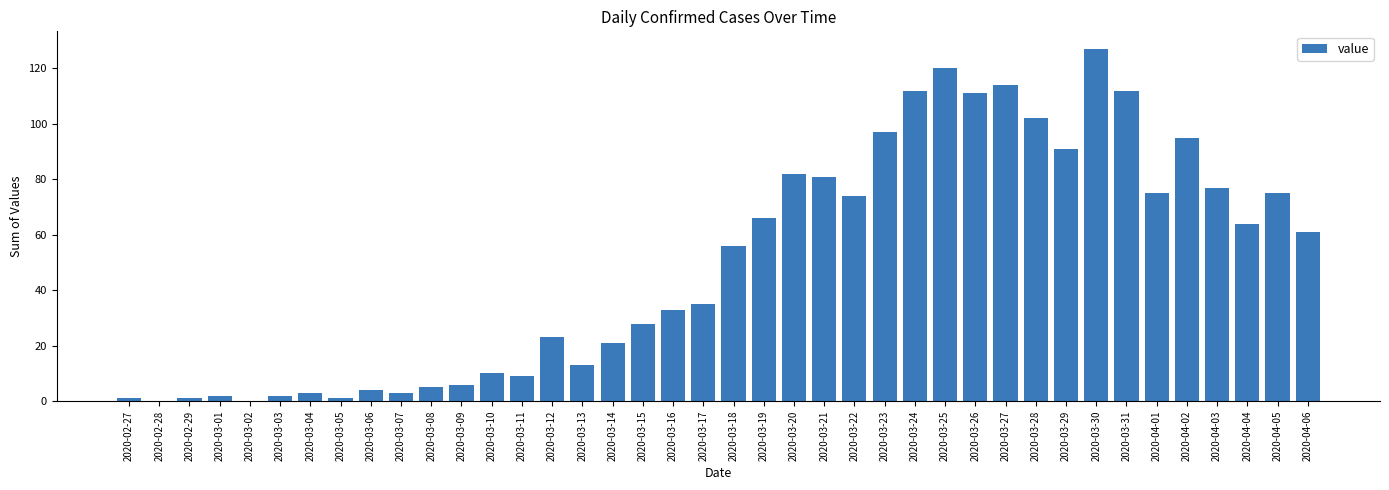

Is it true that the value at 2020-03-31 is 40?

False